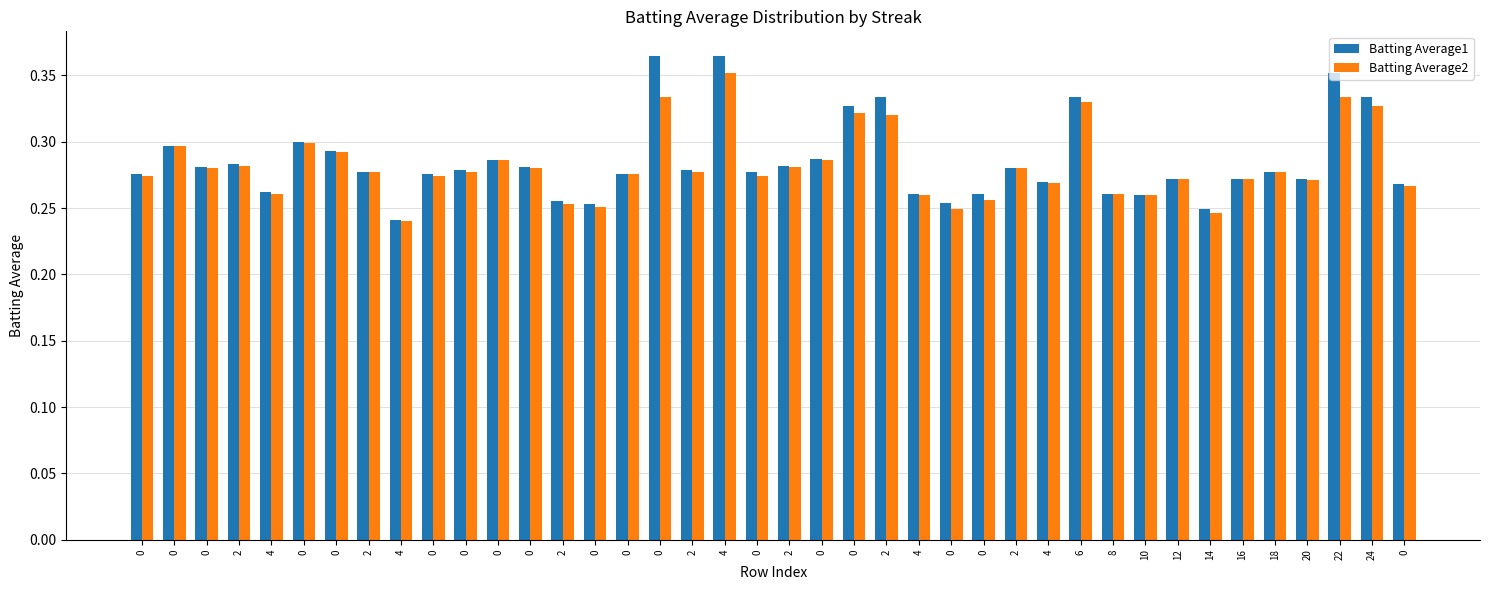

Is it true that Batting Average2 equals 0.3 at 0?

True